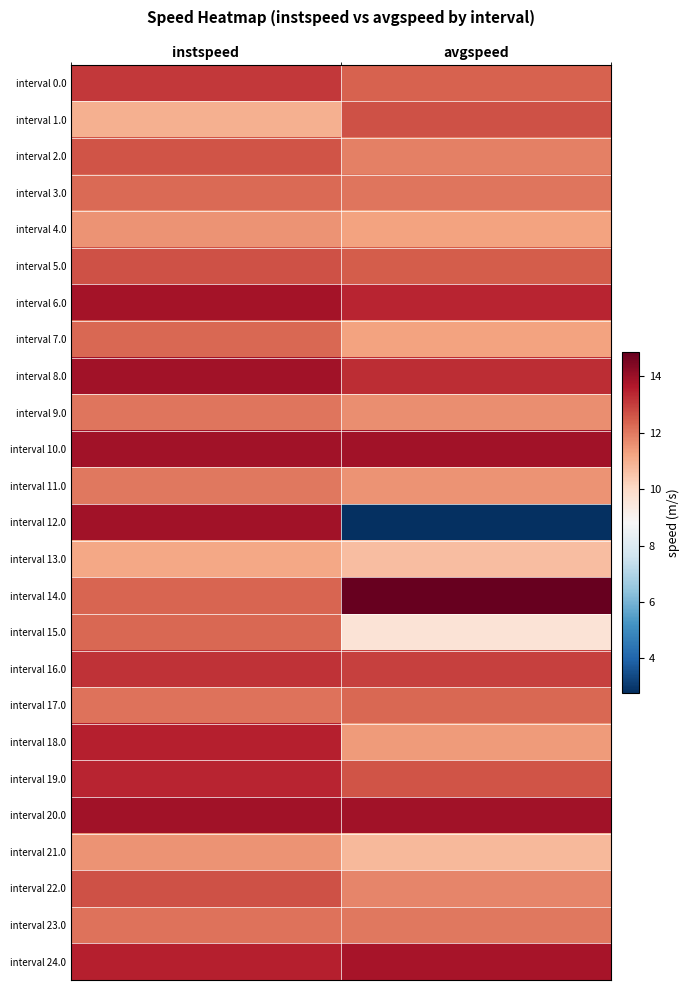

Reading left to right, transcribe all the data shown in this chart.

interval 0.0: instspeed=13.1	avgspeed=12.4
interval 1.0: instspeed=10.9	avgspeed=12.6
interval 2.0: instspeed=12.6	avgspeed=11.9
interval 3.0: instspeed=12.3	avgspeed=12.0
interval 4.0: instspeed=11.5	avgspeed=11.2
interval 5.0: instspeed=12.7	avgspeed=12.5
interval 6.0: instspeed=13.8	avgspeed=13.4
interval 7.0: instspeed=12.3	avgspeed=11.2
interval 8.0: instspeed=13.9	avgspeed=13.3
interval 9.0: instspeed=12.0	avgspeed=11.6
interval 10.0: instspeed=13.9	avgspeed=13.9
interval 11.0: instspeed=12.0	avgspeed=11.5
interval 12.0: instspeed=13.9	avgspeed=2.8
interval 13.0: instspeed=11.2	avgspeed=10.7
interval 14.0: instspeed=12.3	avgspeed=14.9
interval 15.0: instspeed=12.3	avgspeed=9.6
interval 16.0: instspeed=13.2	avgspeed=13.0
interval 17.0: instspeed=12.1	avgspeed=12.3
interval 18.0: instspeed=13.5	avgspeed=11.4
interval 19.0: instspeed=13.4	avgspeed=12.6
interval 20.0: instspeed=13.9	avgspeed=13.9
interval 21.0: instspeed=11.5	avgspeed=10.8
interval 22.0: instspeed=12.7	avgspeed=11.8
interval 23.0: instspeed=12.1	avgspeed=12.0
interval 24.0: instspeed=13.5	avgspeed=13.8